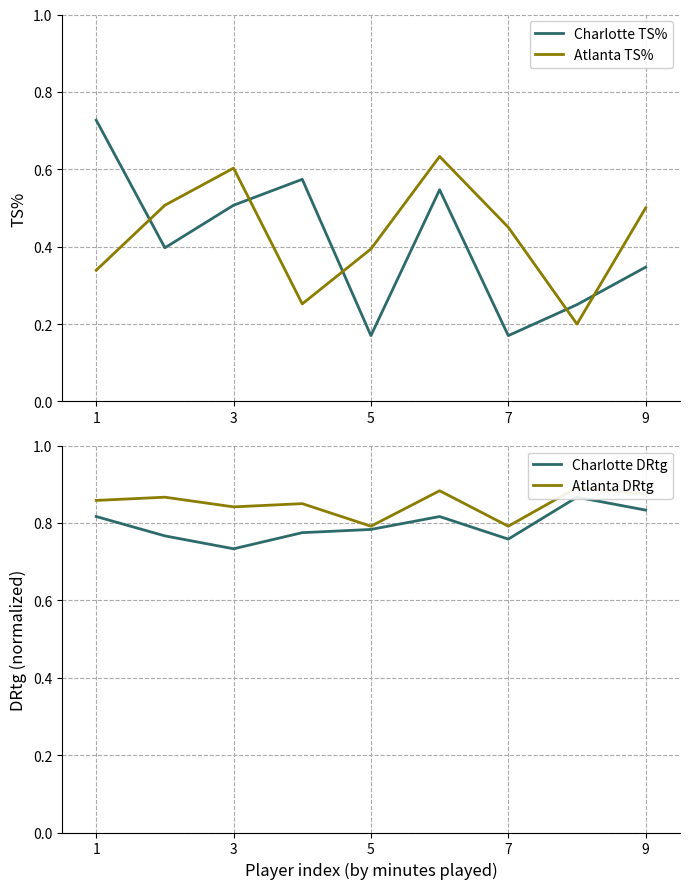

What are all the series names shown in the legend?

Charlotte TS%, Atlanta TS%, Charlotte DRtg, Atlanta DRtg